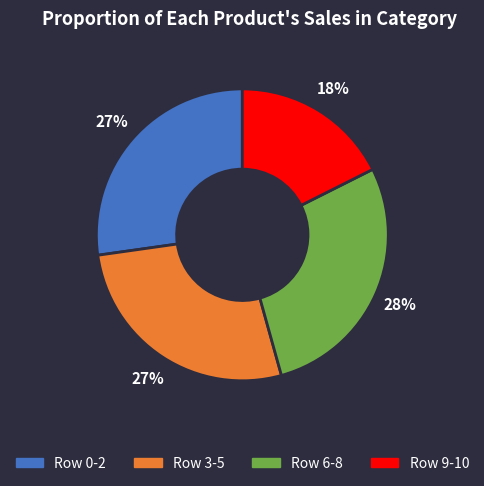

To the nearest percent, what is the difference between the largest and smallest slice percentages?

10%